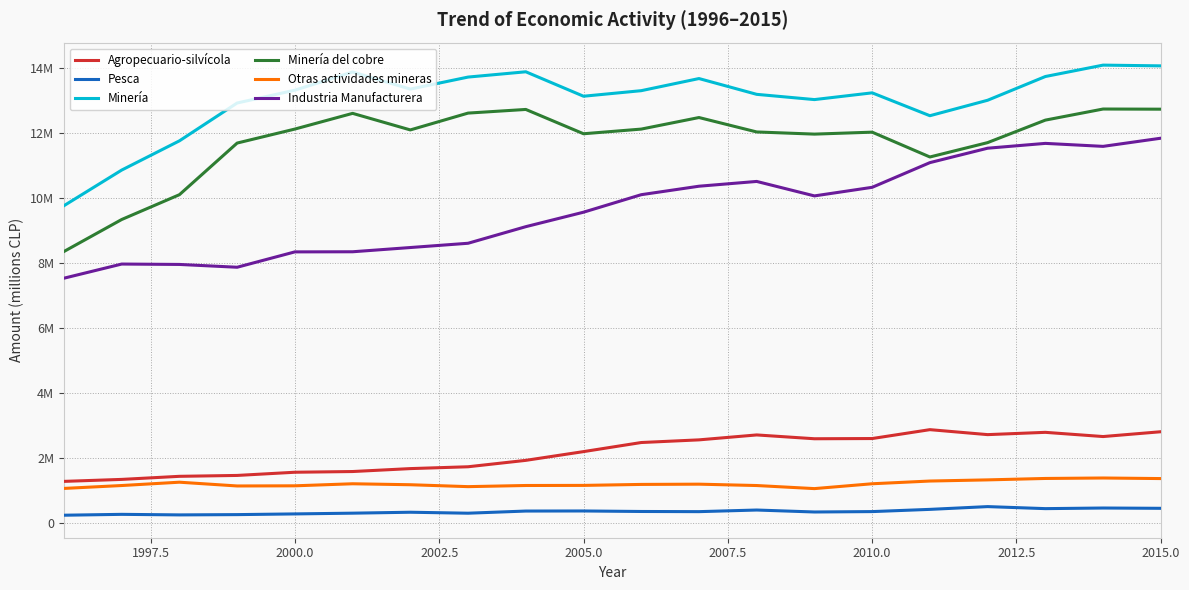

What are all the series names shown in the legend?

Agropecuario-silvícola, Pesca, Minería, Minería del cobre, Otras actividades mineras, Industria Manufacturera